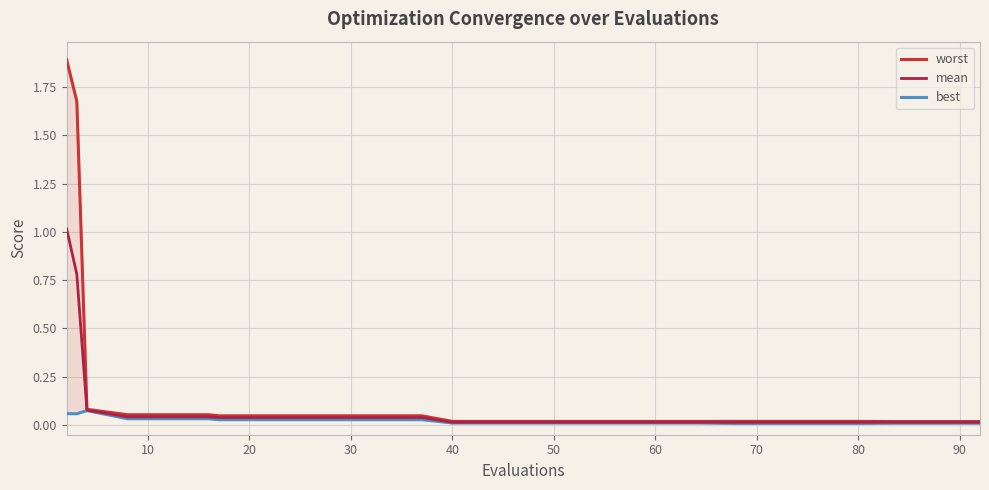

True or false: worst and mean intersect in this chart.

False